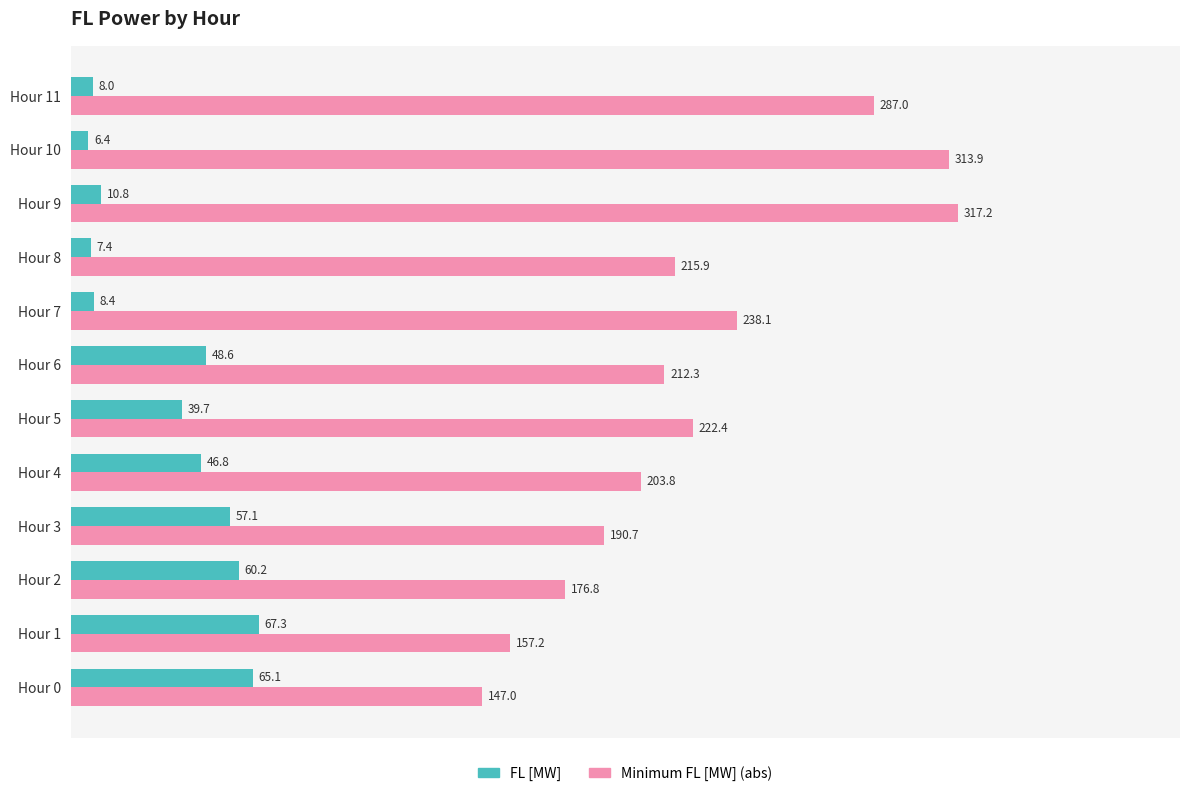

At which category is the sum across all series the highest?

Hour 9